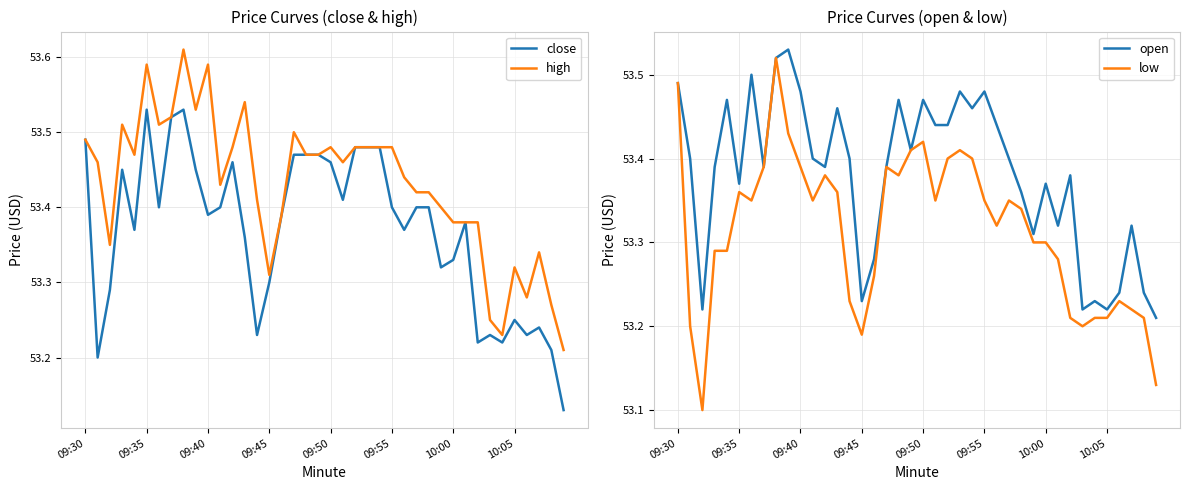

True or false: high and close intersect in this chart.

False